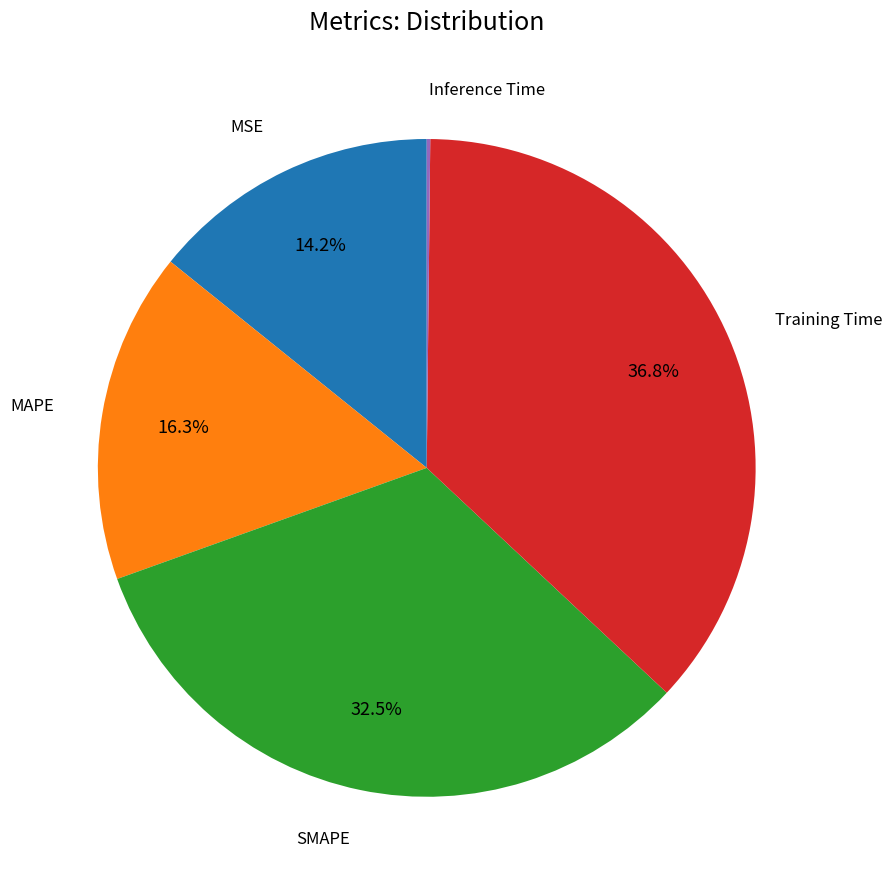

Does any single category account for the majority?

No